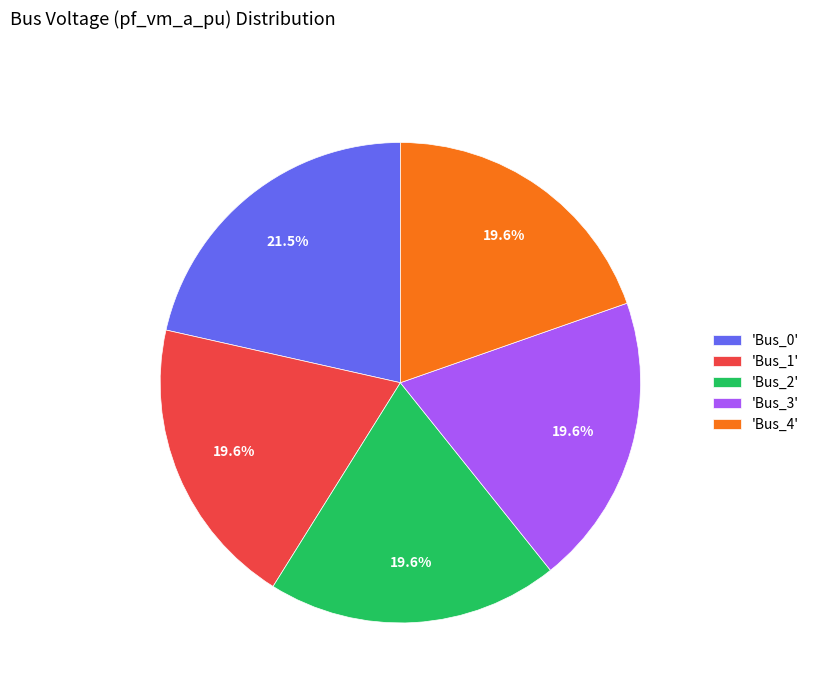

What percentage do 'Bus_1' and 'Bus_0' together represent?

41.1%